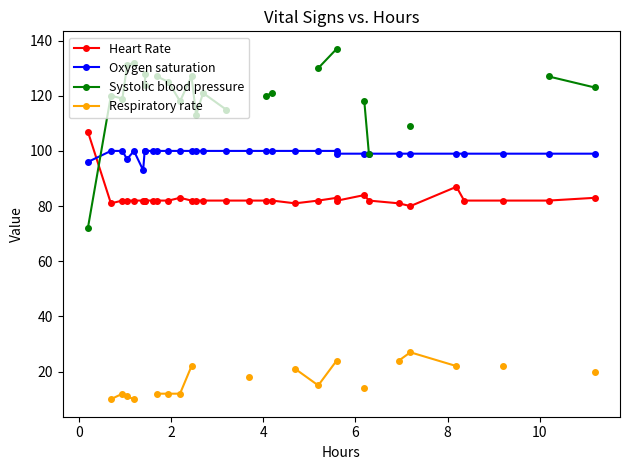

What is the sum of all Oxygen saturation values?

3176